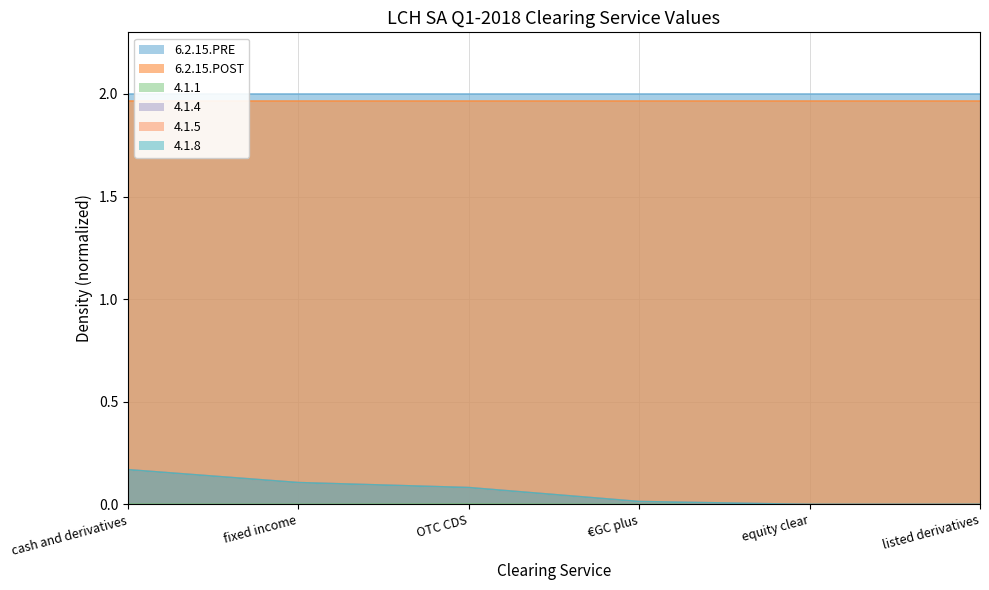

Which category has the highest value in the 4.1.4 series?

cash and derivatives